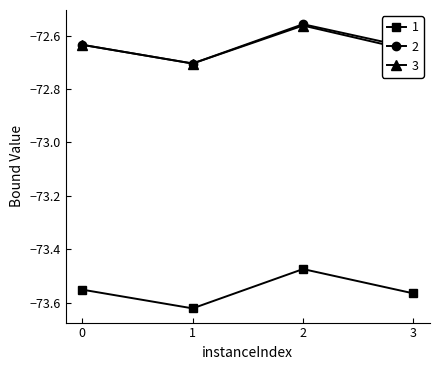

In 1, how many points are higher than both neighbors (excluding endpoints)?

1